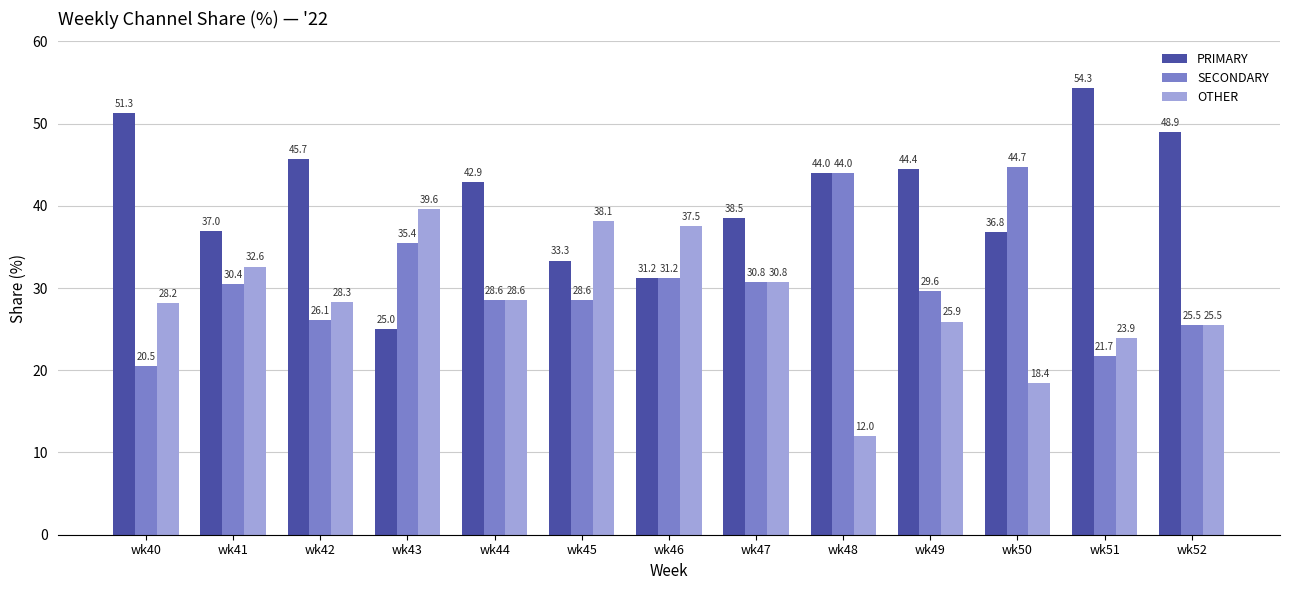

At how many categories does at least one series exceed 47?

3